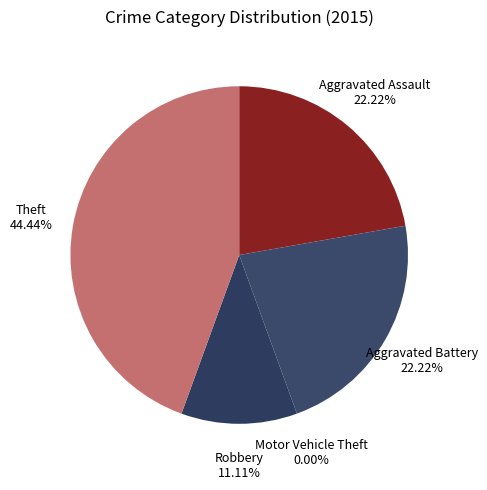

What is the change in value from Aggravated Assault to Motor Vehicle Theft?

-2